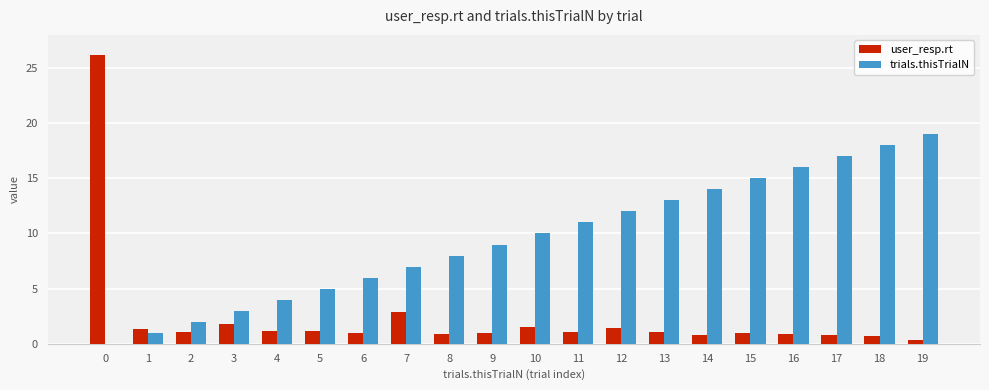

How many groups of bars are there?

20